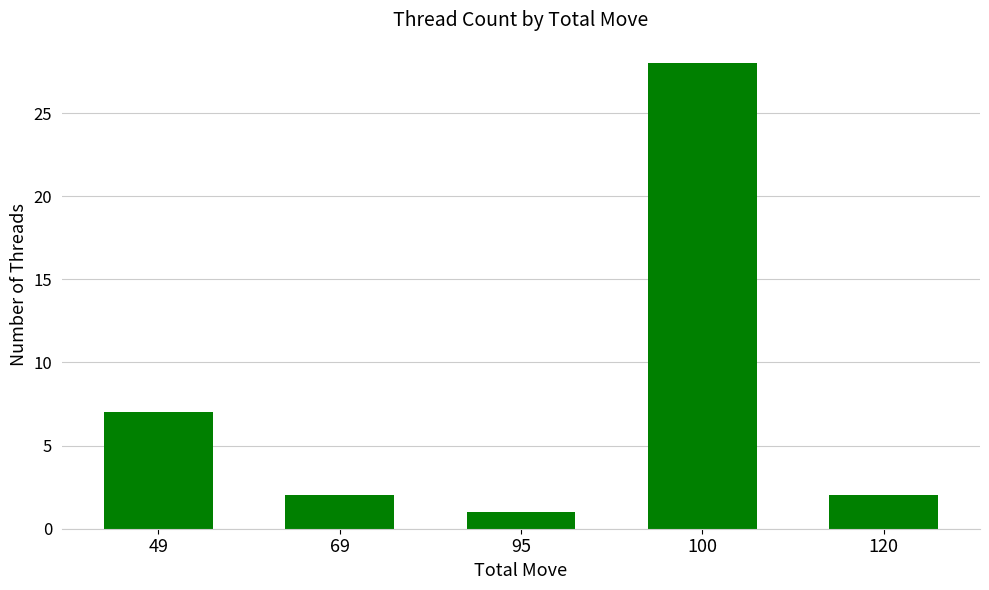

Is it true that the value at 120 is 1?

False